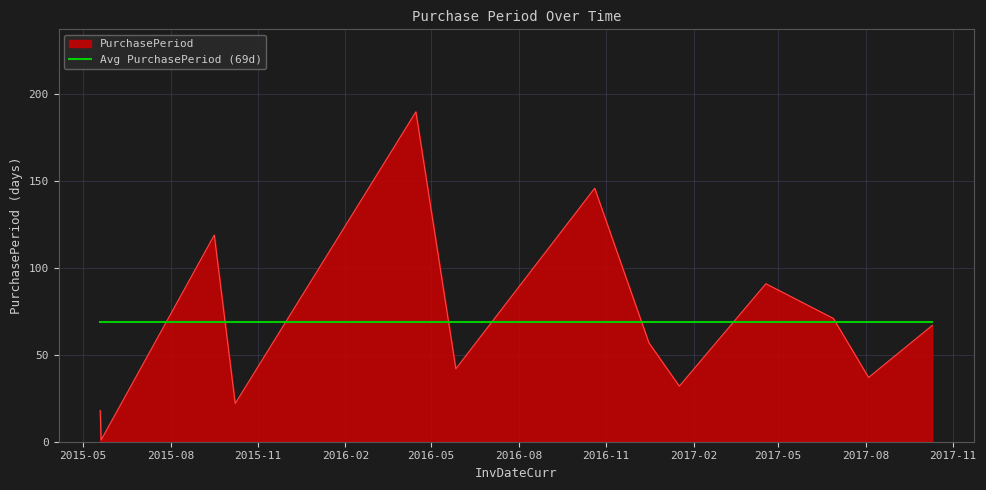

Rank the series by their maximum value, from lowest to highest.

Avg PurchasePeriod (69d), PurchasePeriod